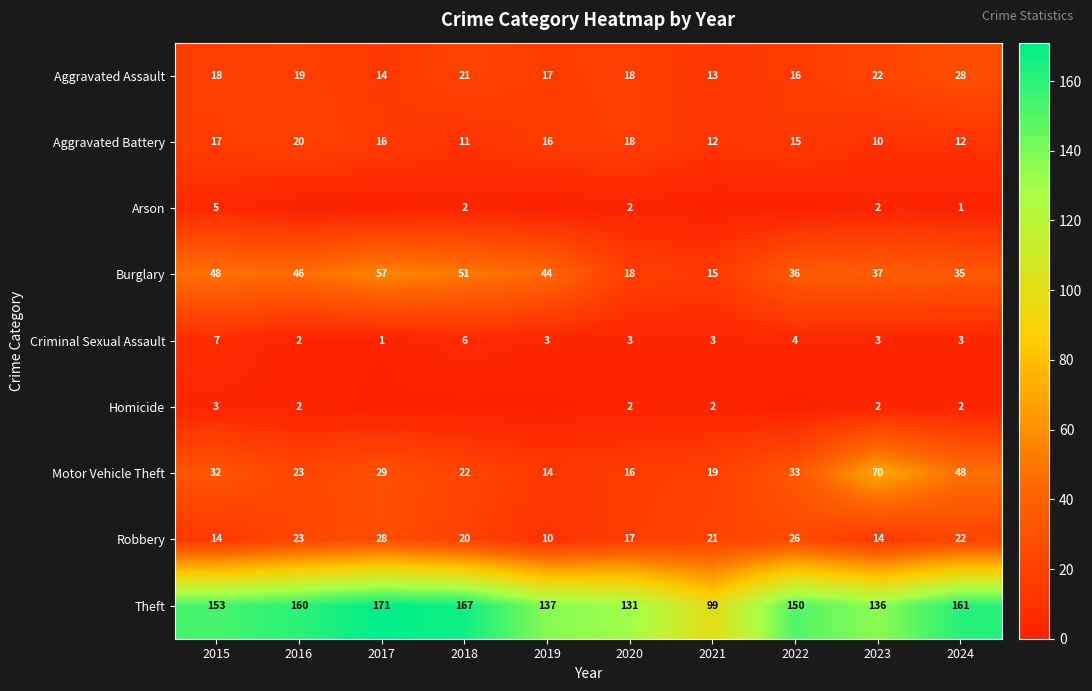

Where is Aggravated Assault nearest to the value 20?

2016